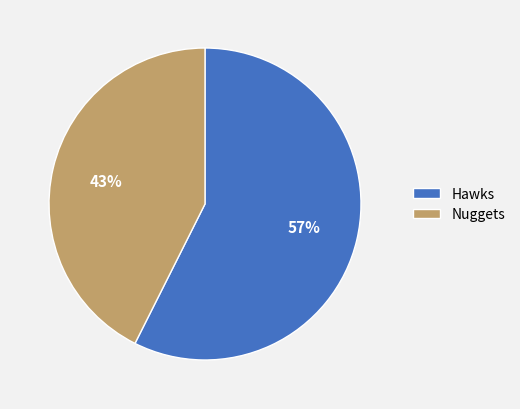

How many slices are in this pie chart?

2